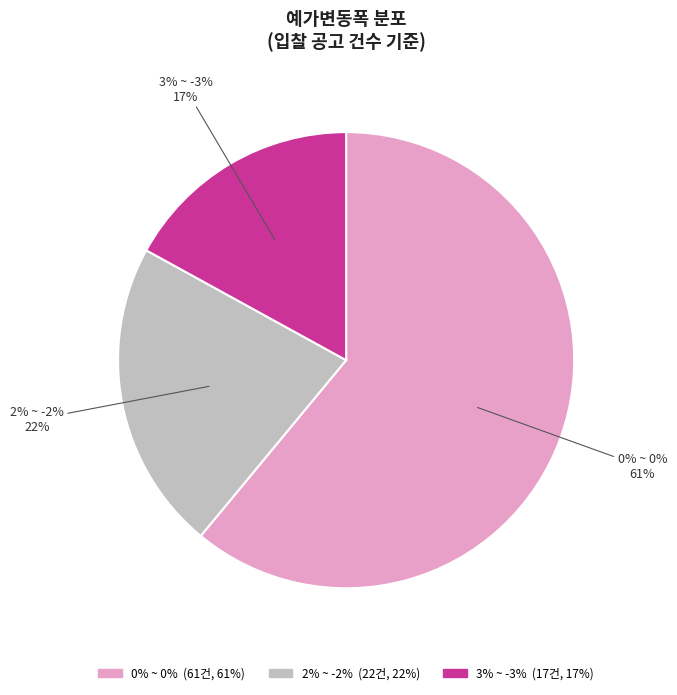

What is the total percentage of 0% ~ 0% and 2% ~ -2%?

83.0%